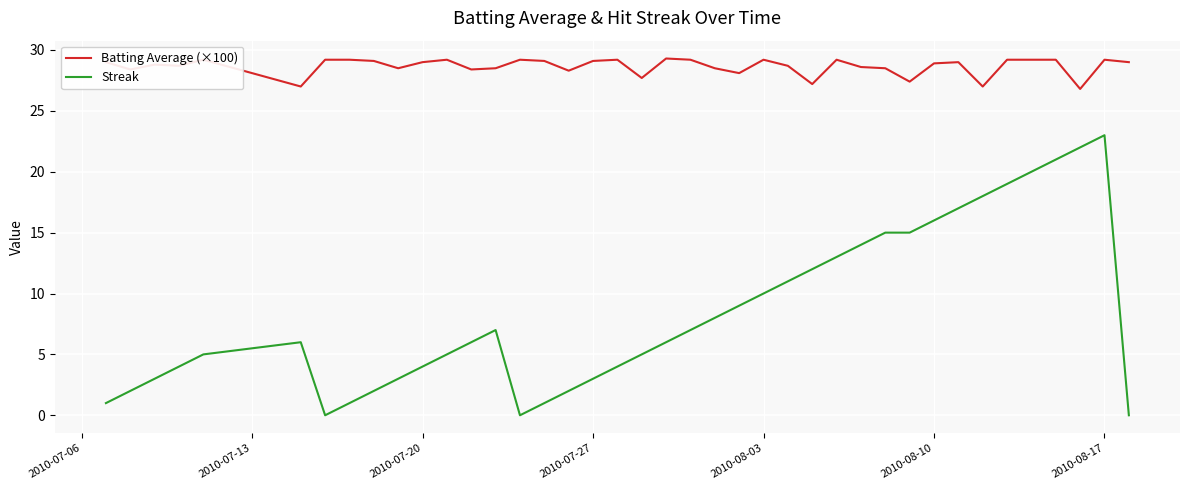

True or false: Streak has more than 0 points higher than both neighbors.

True